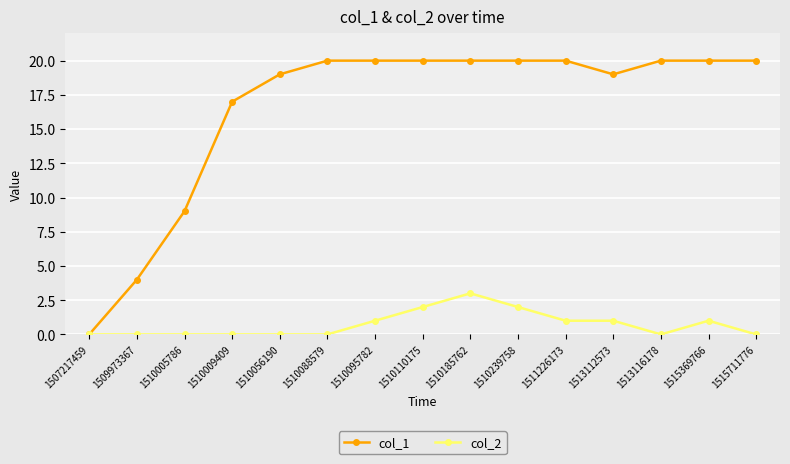

At how many categories does at least one series exceed 16?

12